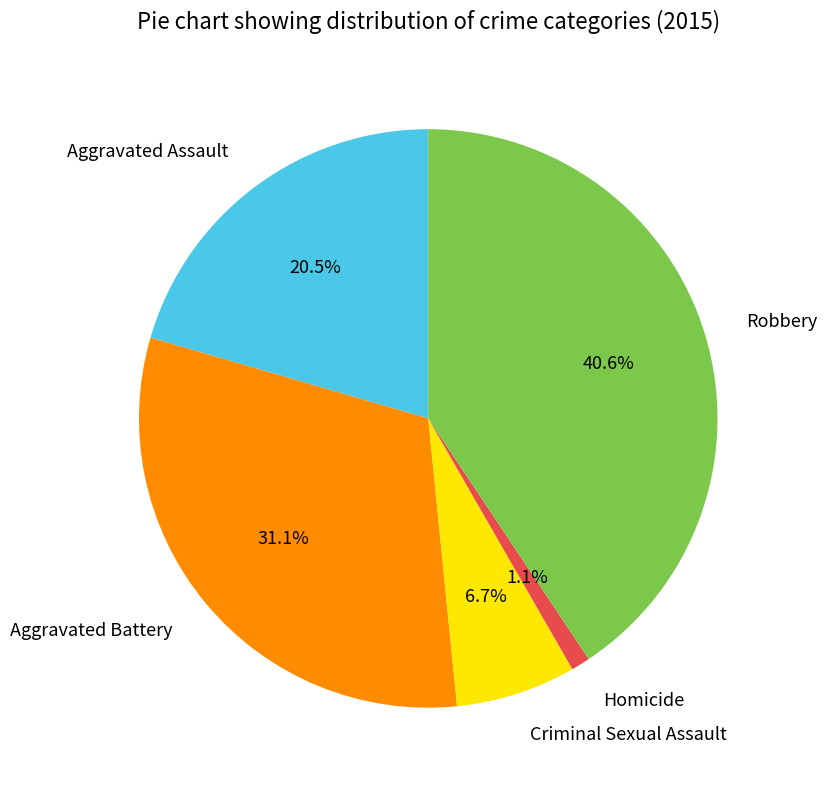

Is there any slice that represents more than half of the pie?

No